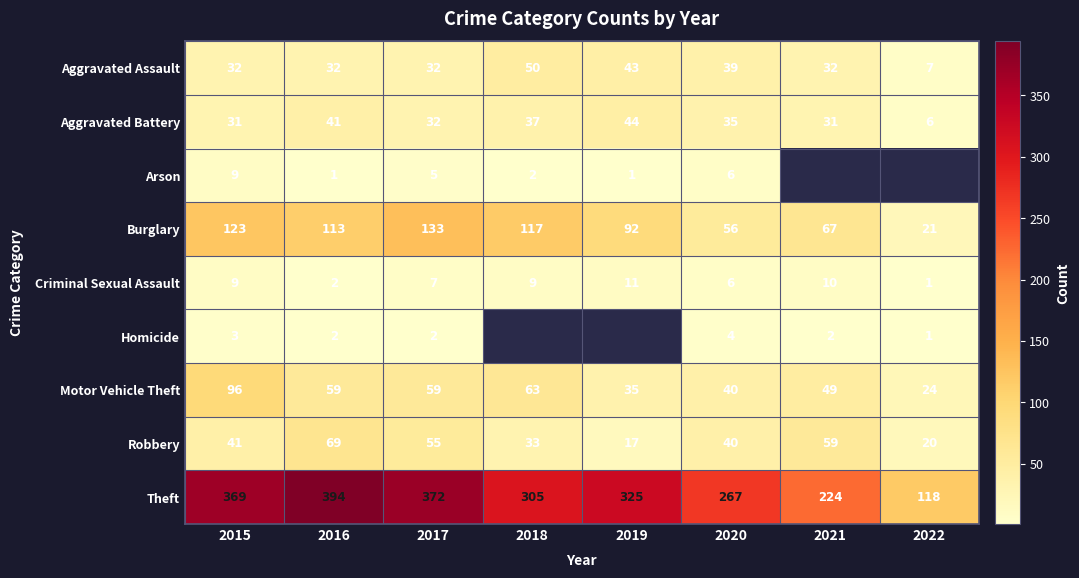

How many categories are shown in the chart?

8